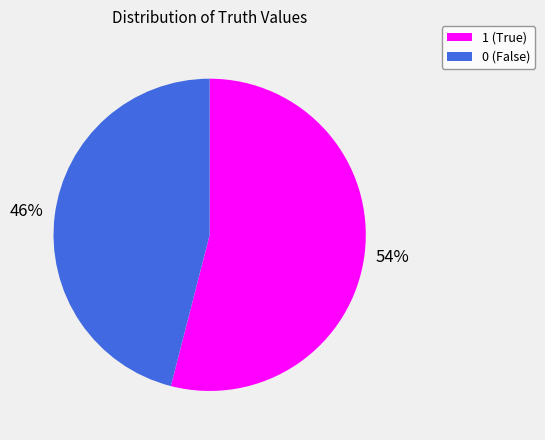

Is the sum of 0 and 1 greater than half?

Yes